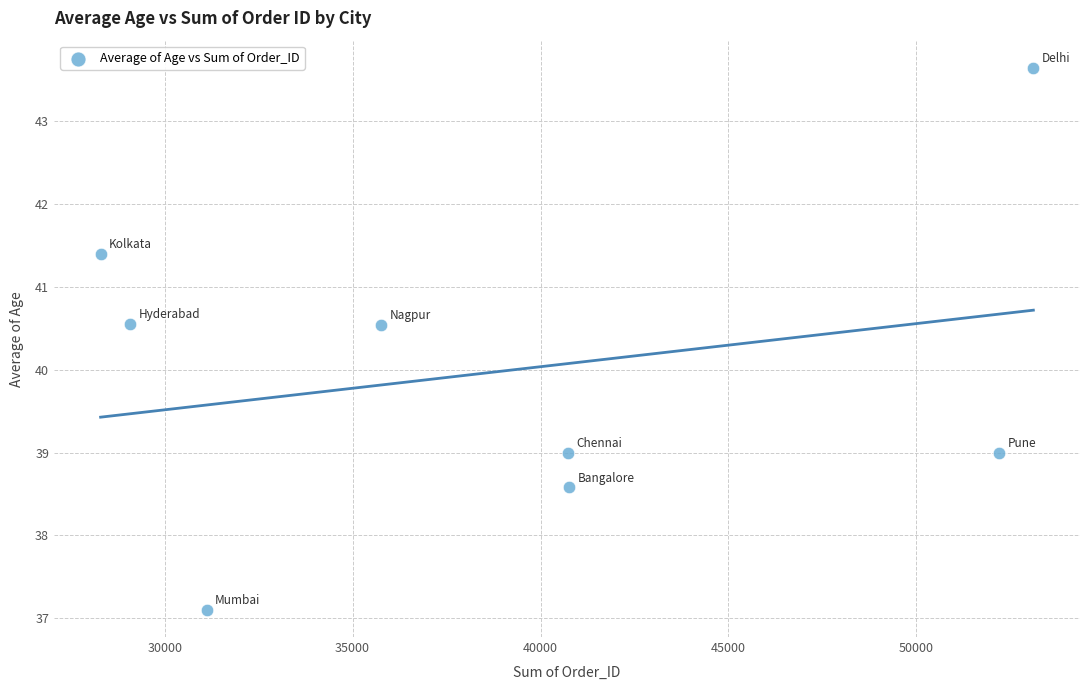

What is the average Y value?

40.0